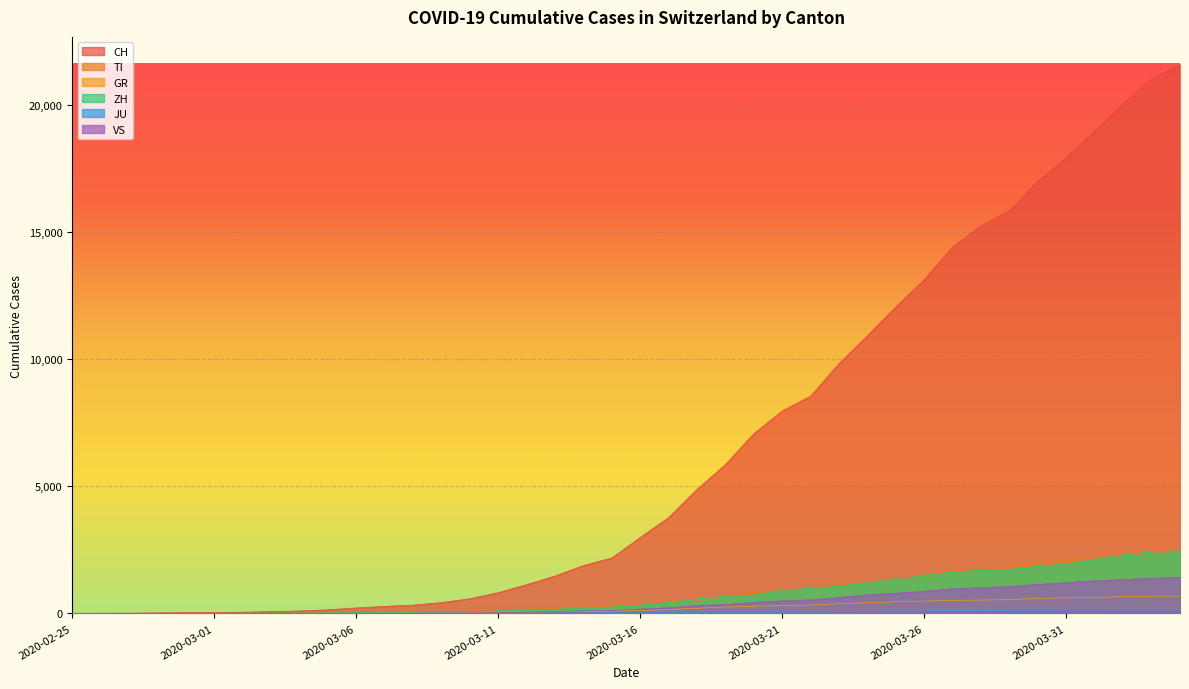

What is the total value across all series at 2020-02-29?

44